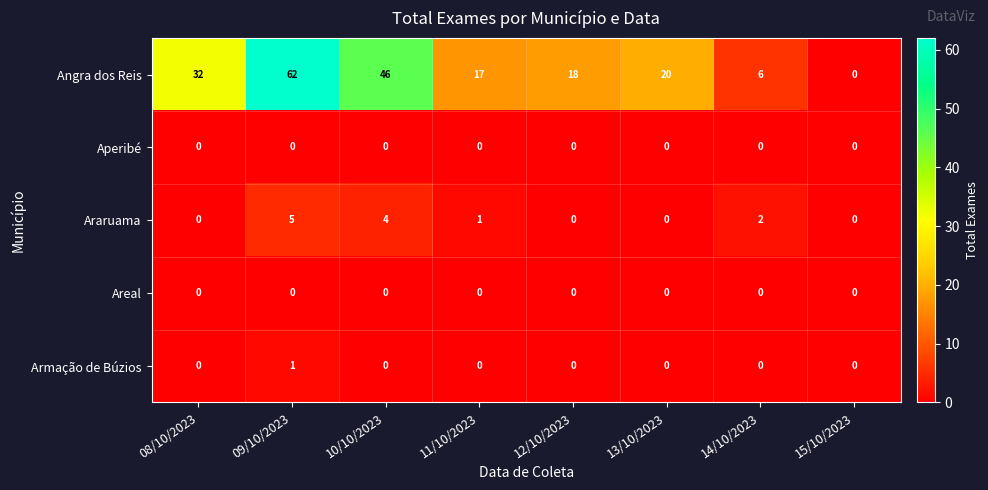

At which category is the sum across all series the highest?

09/10/2023